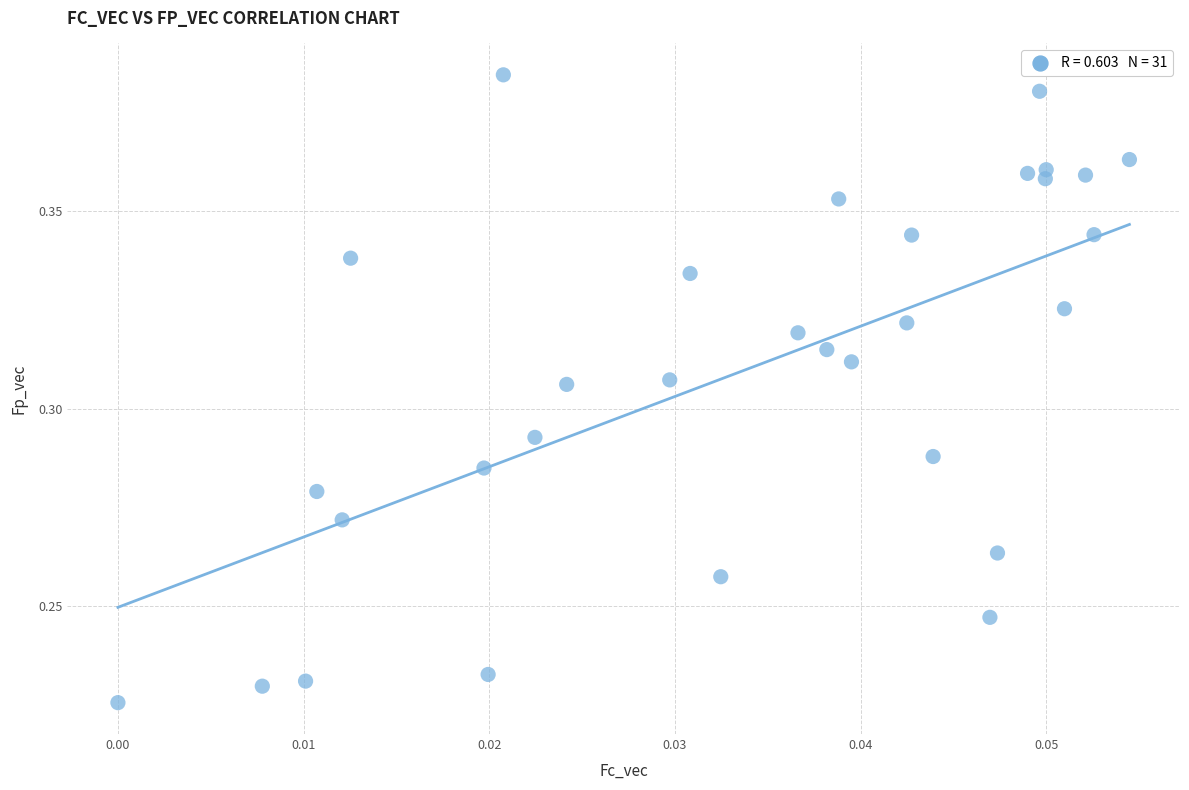

Count the number of points in this scatter plot.

31